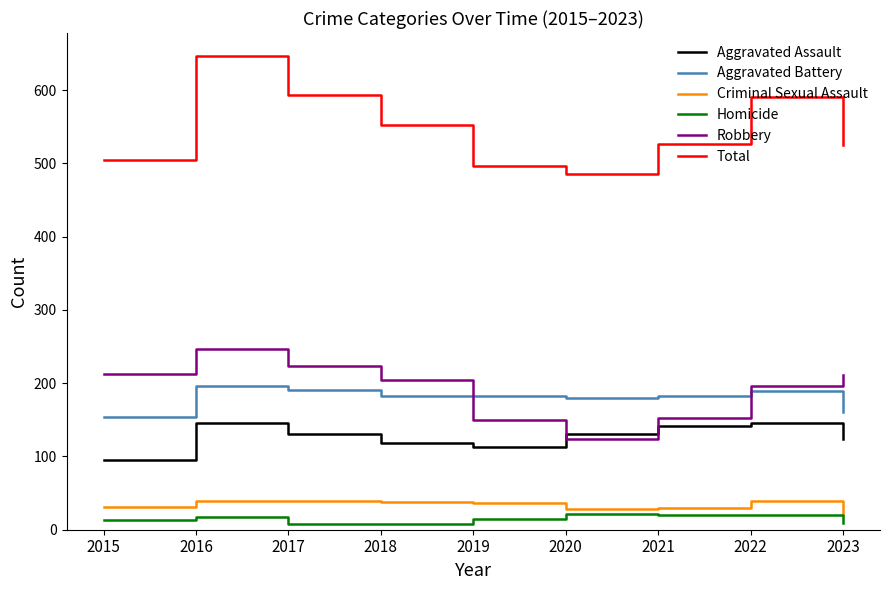

At which category does the chart reach its peak across all series?

2016